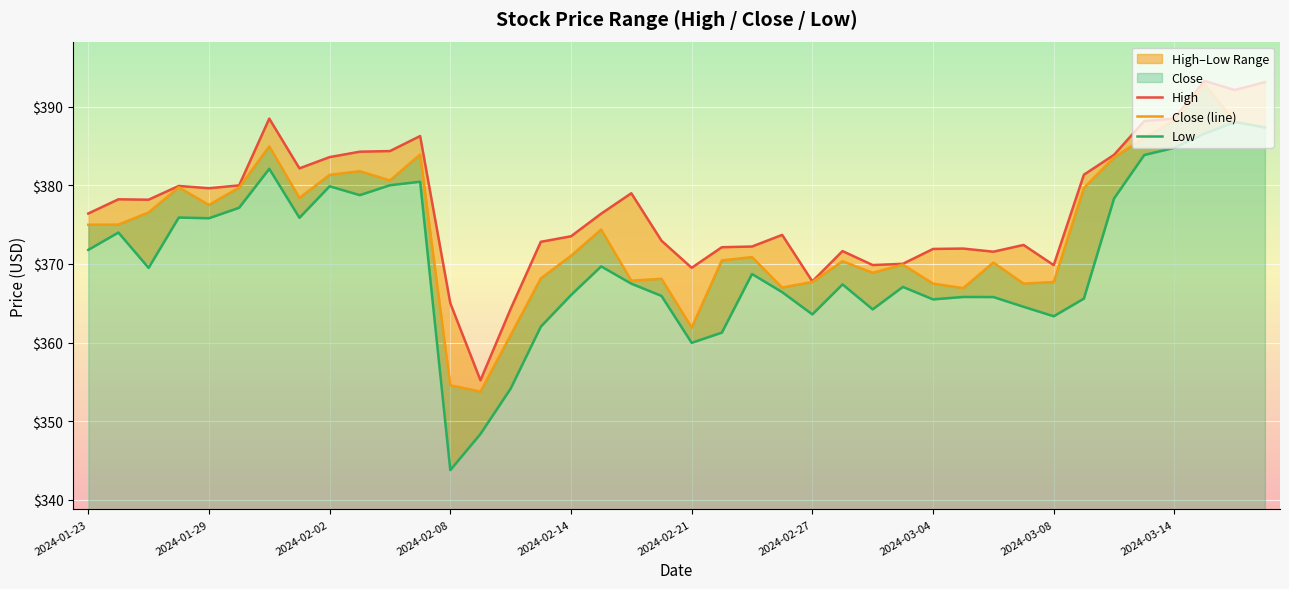

Which series has the largest total across all categories?

High